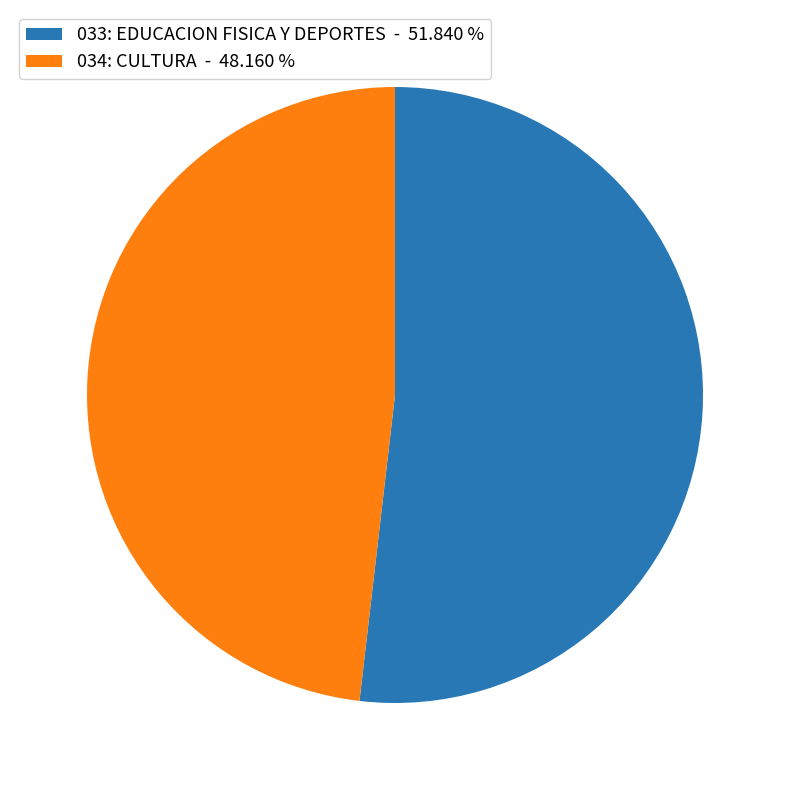

Is 033: EDUCACION FISICA Y DEPORTES - 51.840 % the majority of the pie?

Yes